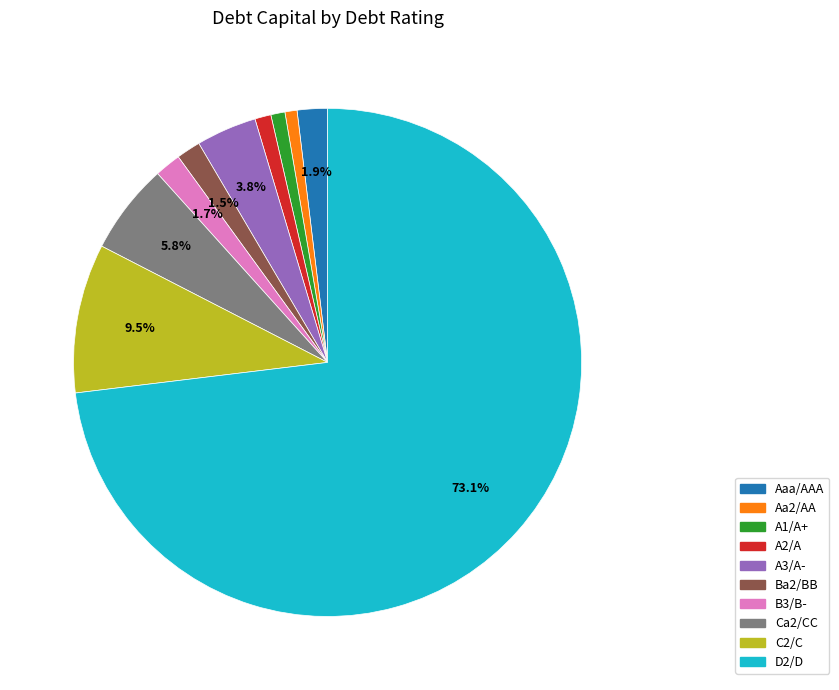

Is there any slice that represents more than half of the pie?

Yes